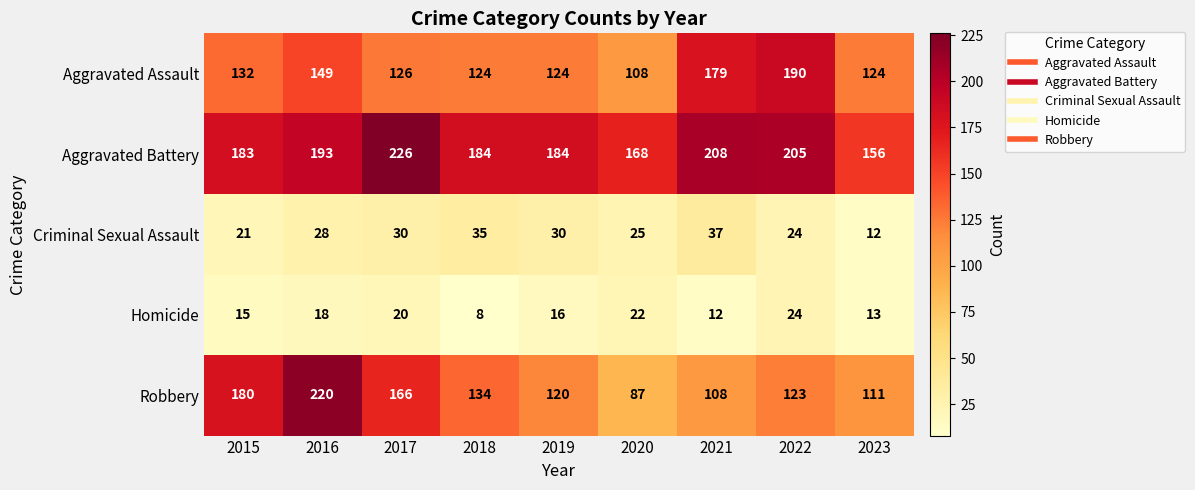

Is it true that Aggravated Battery equals 286 at 2020?

False